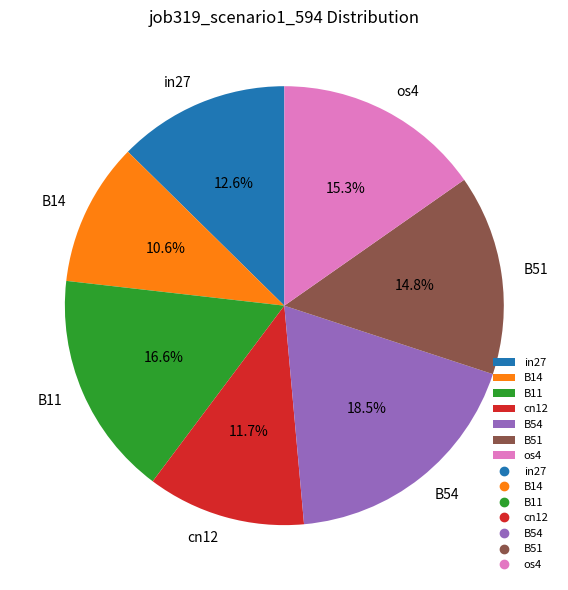

To the nearest percent, what is the difference between the largest and smallest slice percentages?

8%